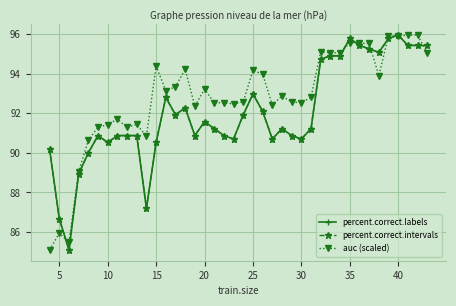

True or false: percent.correct.intervals and percent.correct.labels cross at least once.

False